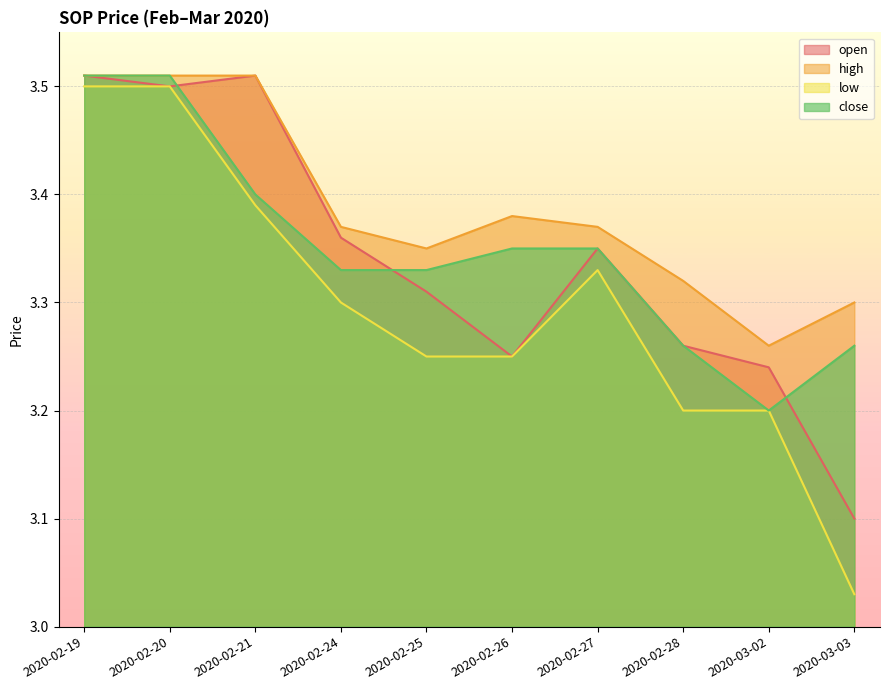

What is the maximum value shown in the chart?

3.5